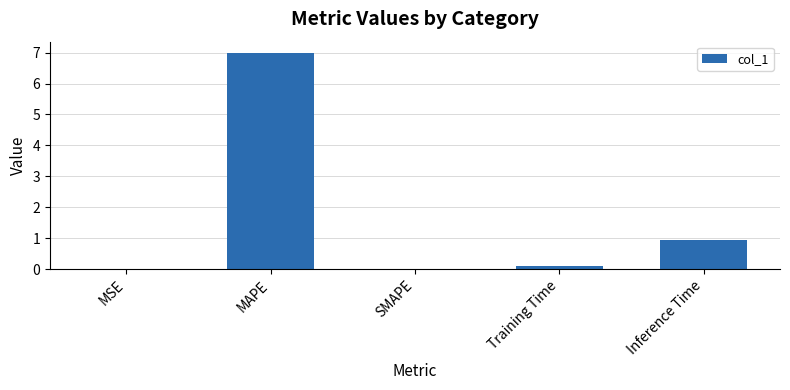

What is the change in value from SMAPE to Inference Time?

+0.9